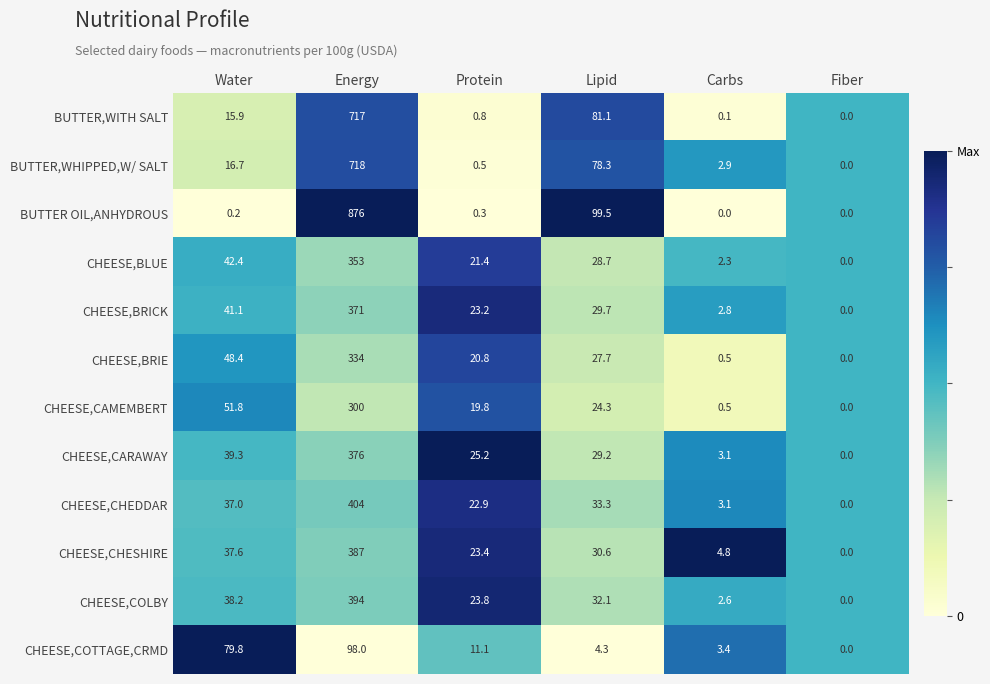

Read the CHEESE,BRIE value at Energy.

334.0